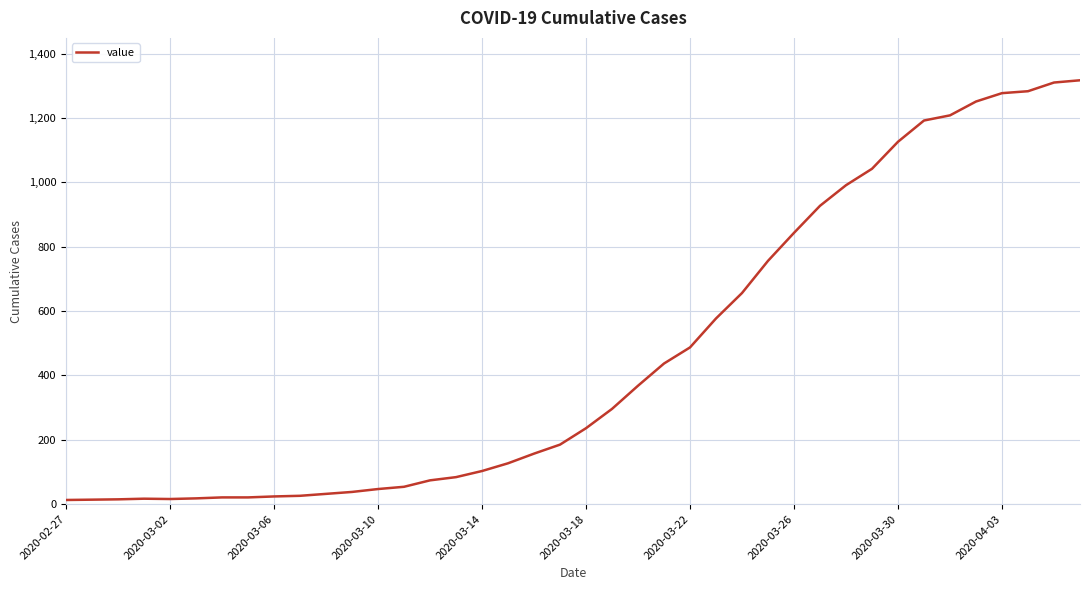

What is the maximum value shown in the chart?

1317